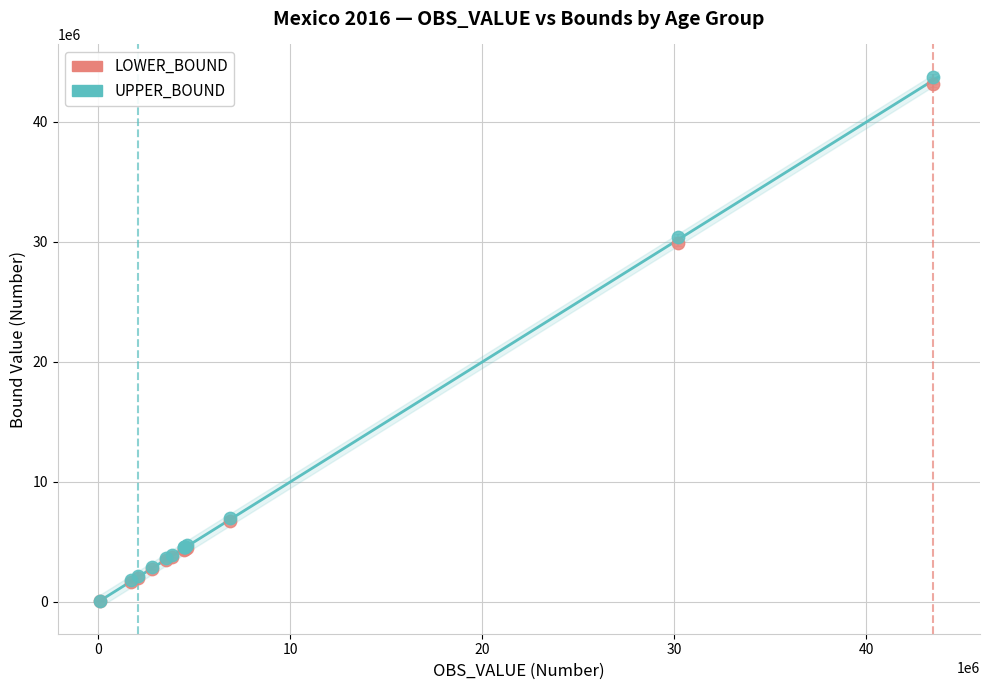

Across all series, what Y value is closest to 21901258?

29937418.8